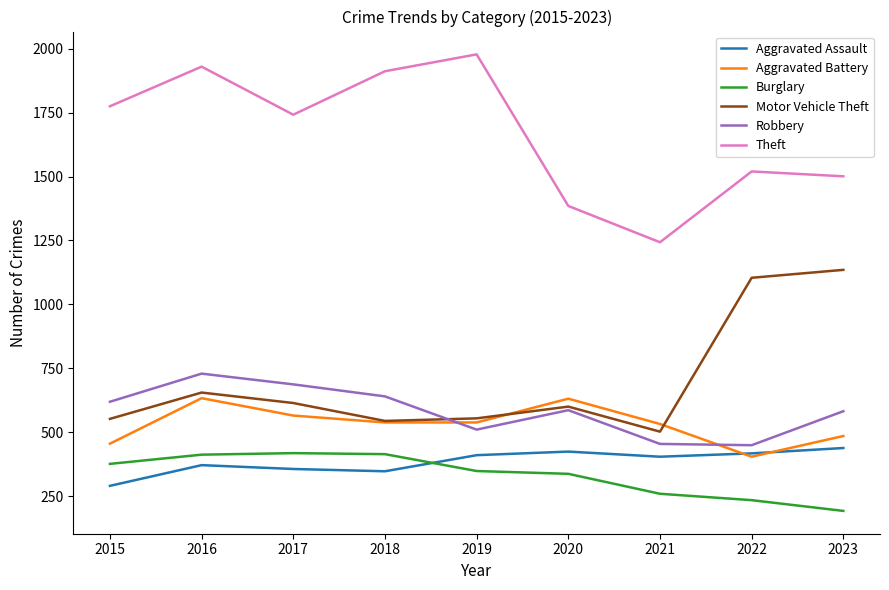

Which series changed the most between 2020 and 2022?

Motor Vehicle Theft